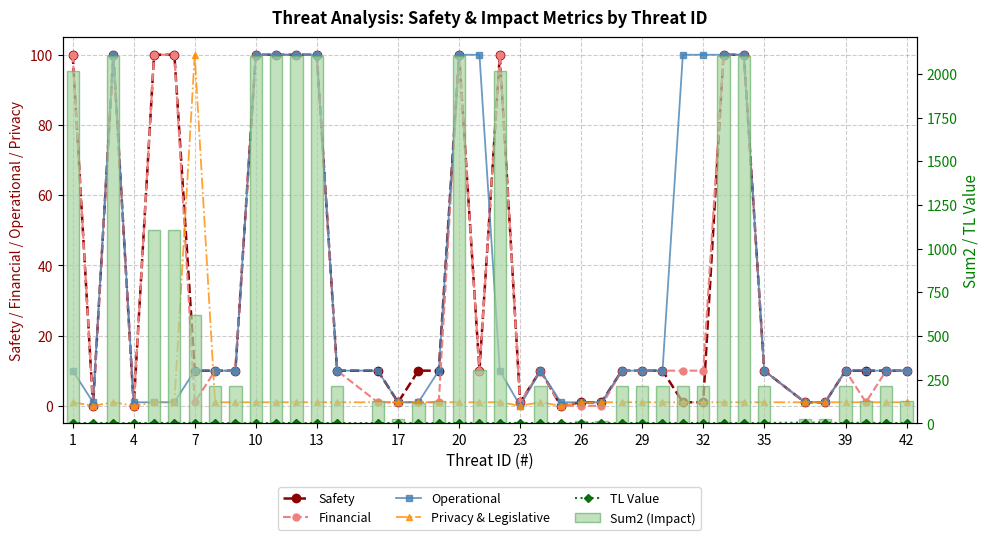

Which series has the largest range (max minus min)?

Sum2 (Impact)